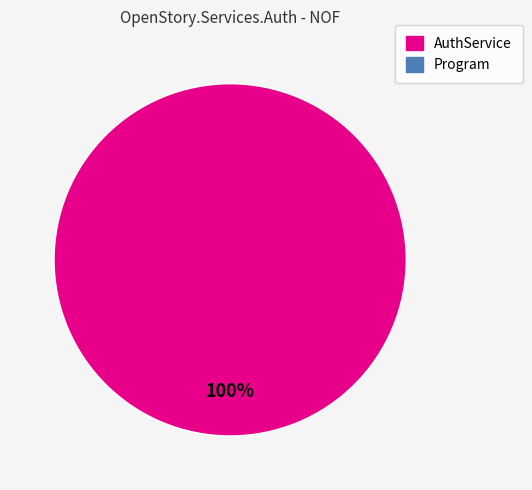

Is there any slice that represents more than half of the pie?

Yes